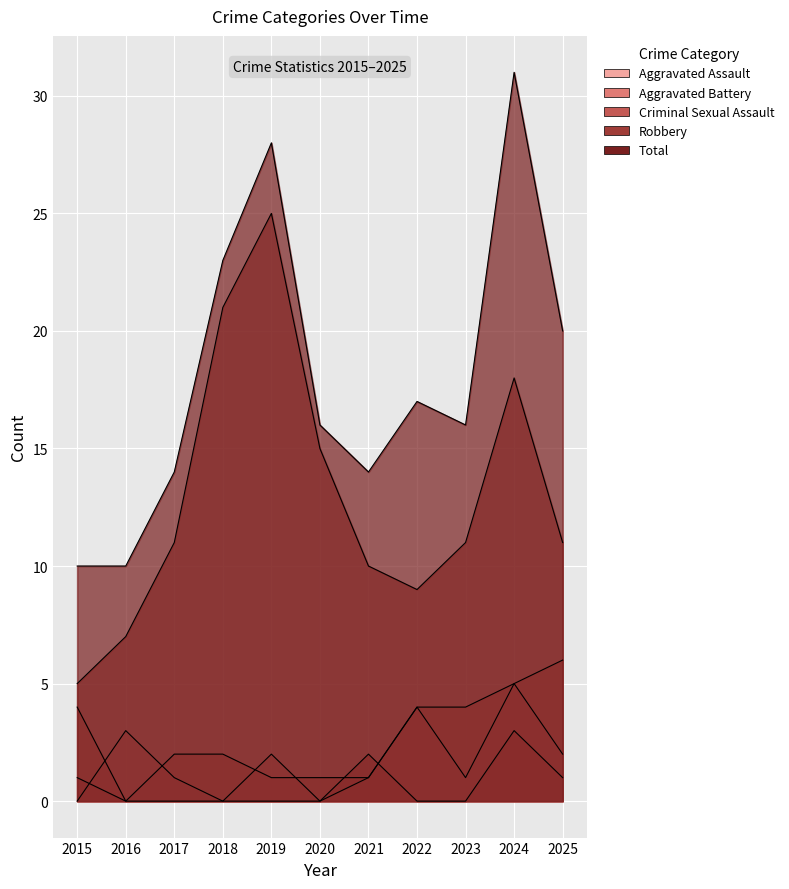

How many lines are shown in the chart?

5